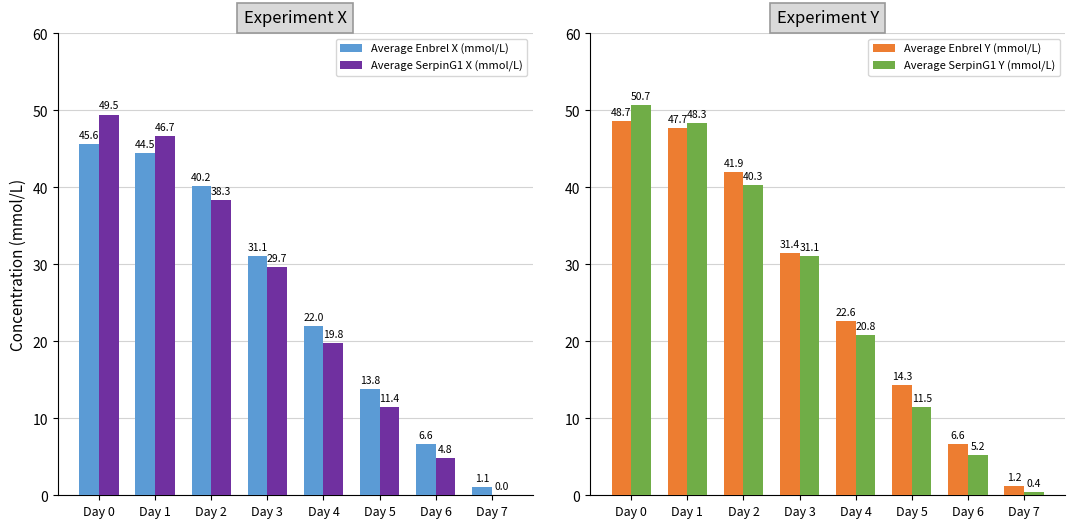

How many distinct data groups are displayed?

4